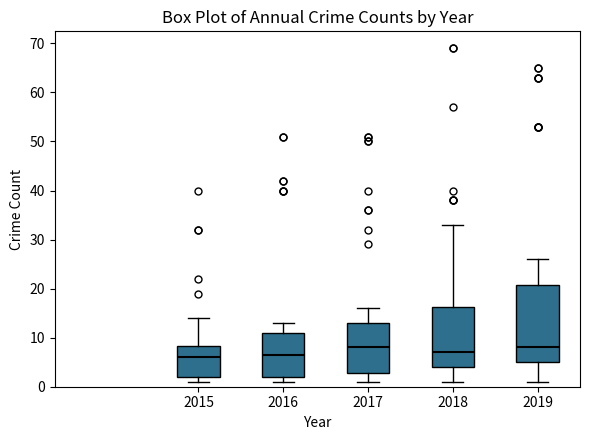

Where does the median line of the box at x = 2018 sit on the y-axis? The values are not printed on the chart, so give them approximately, as read against the axis.

7